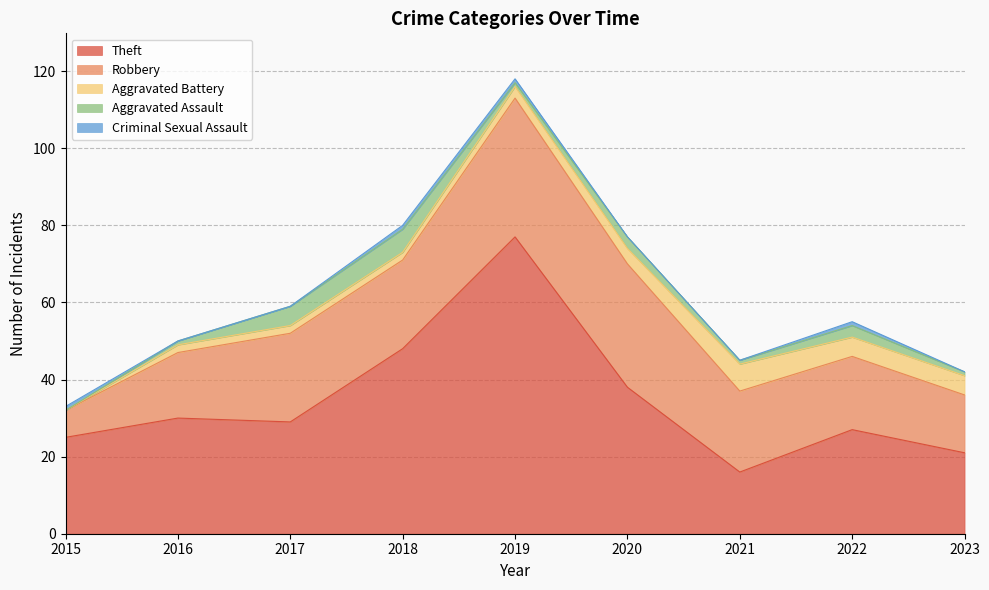

At which category is the sum across all series the highest?

2019